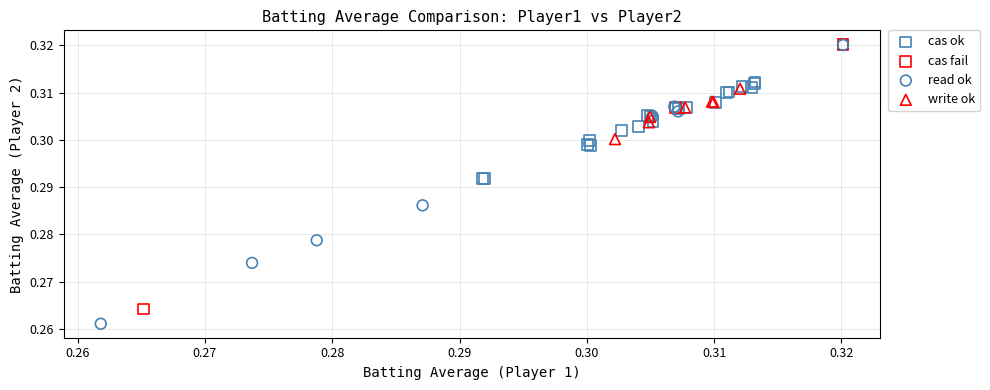

Which series has the widest spread of Y values?

read ok